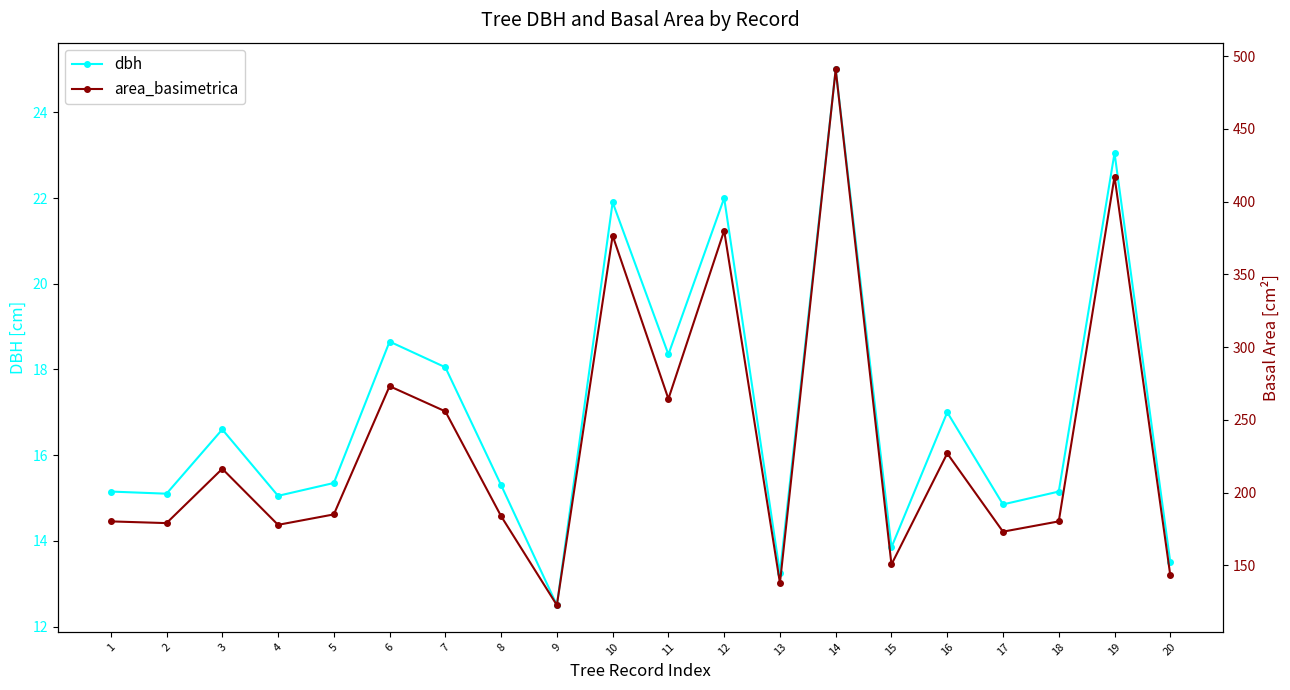

How many values in the area_basimetrica series exceed 185?

10